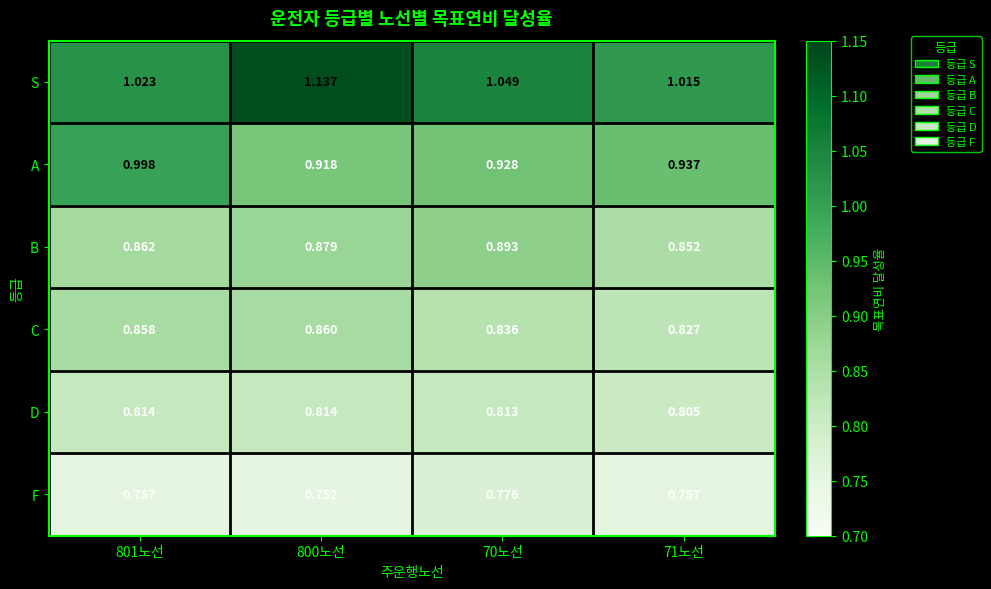

Which series has the largest range (max minus min)?

S